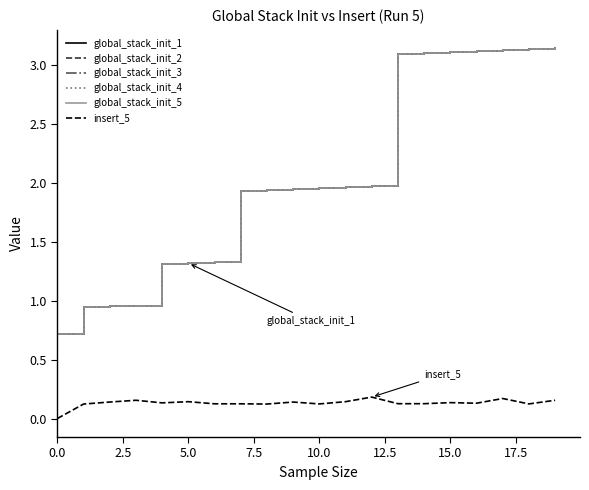

At which category is the sum across all series the highest?

19